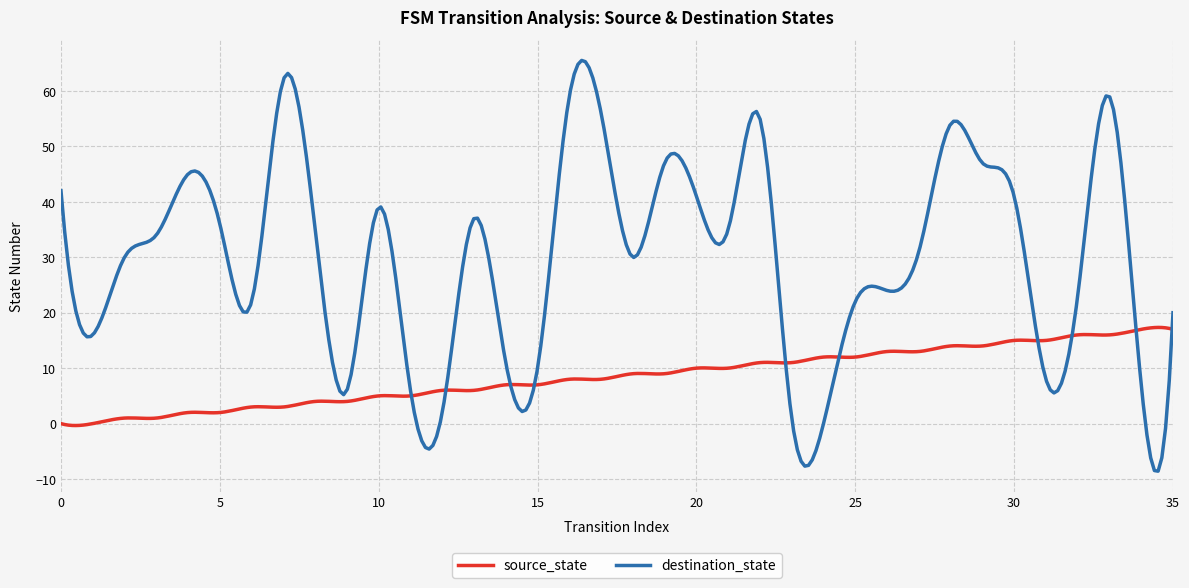

Which series has the largest range (max minus min)?

destination_state